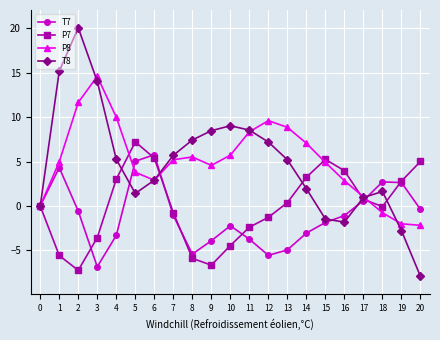

Which series changed the most between 15 and 16?

P8